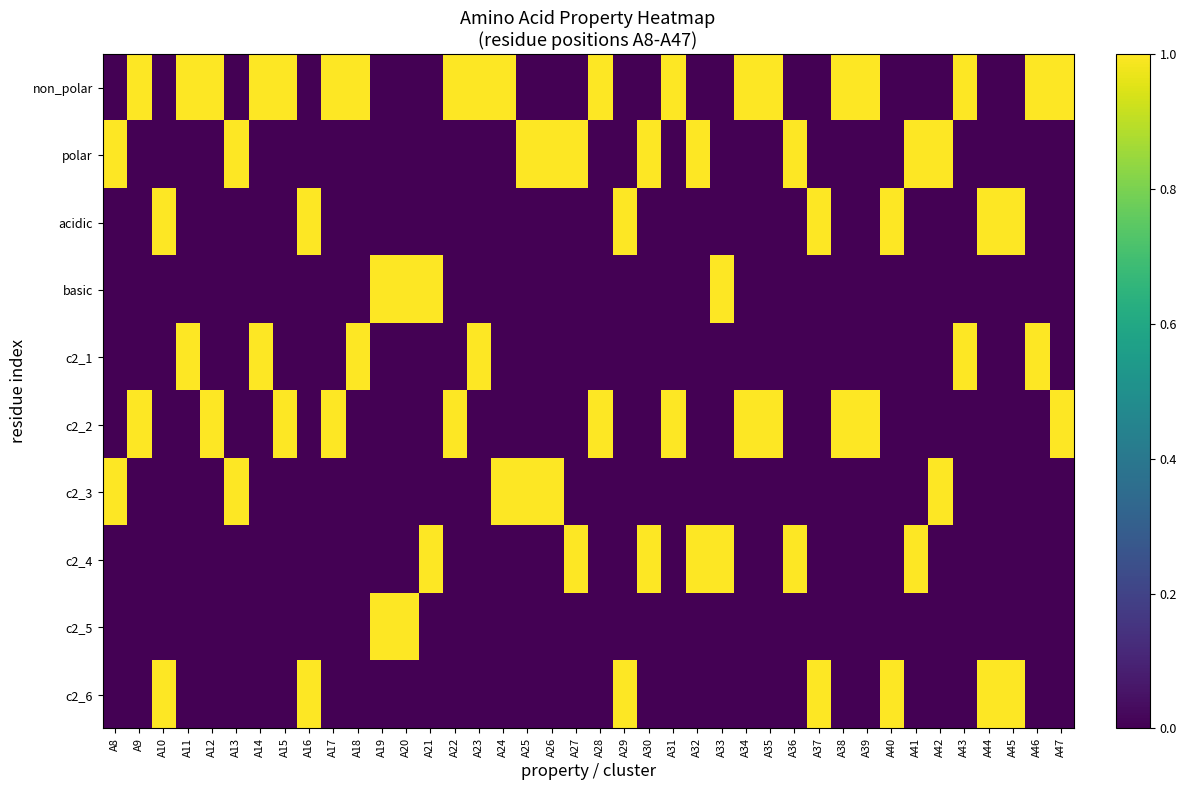

At which category is the sum across all series the highest?

A8